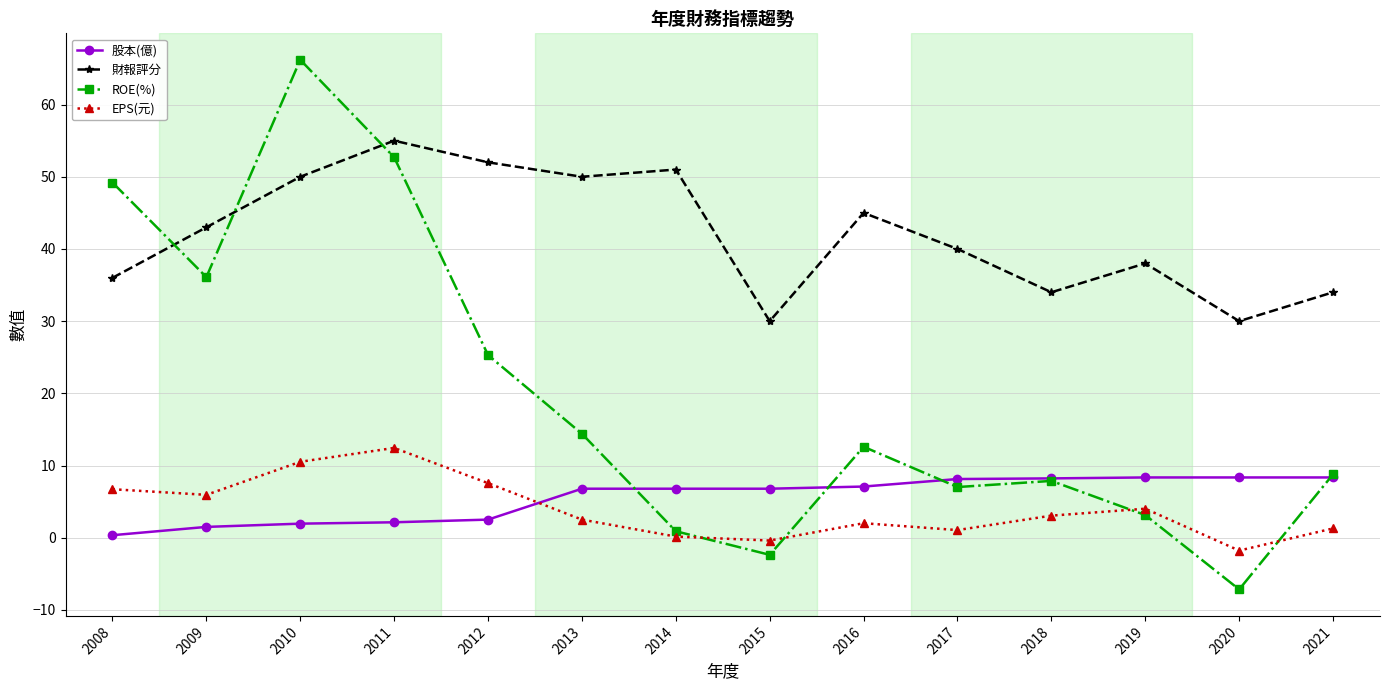

True or false: 財報評分 has more than 1 points higher than both neighbors.

True